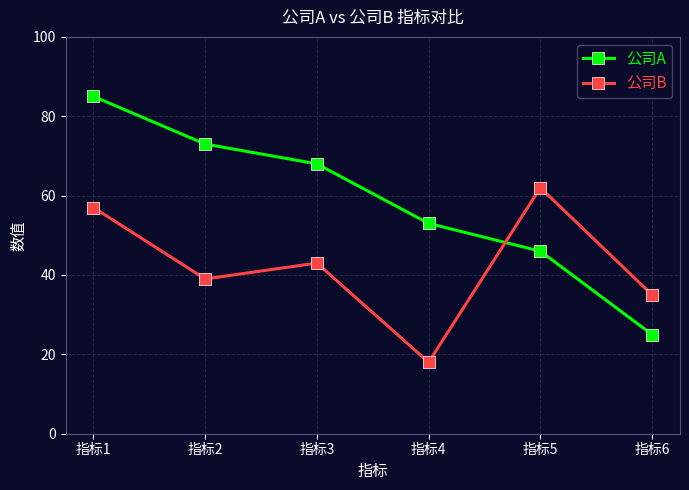

Rank the categories by 公司B value from lowest to highest.

指标4, 指标6, 指标2, 指标3, 指标1, 指标5